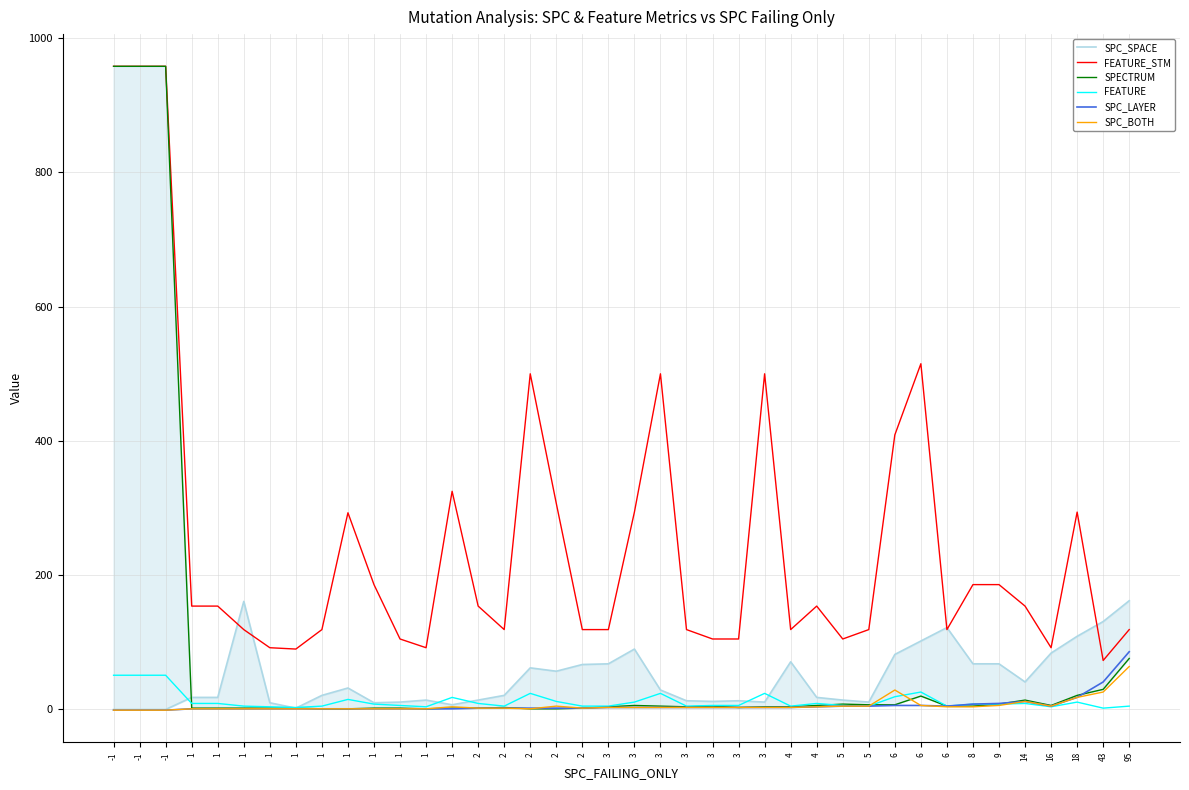

What is the greatest value displayed?

958